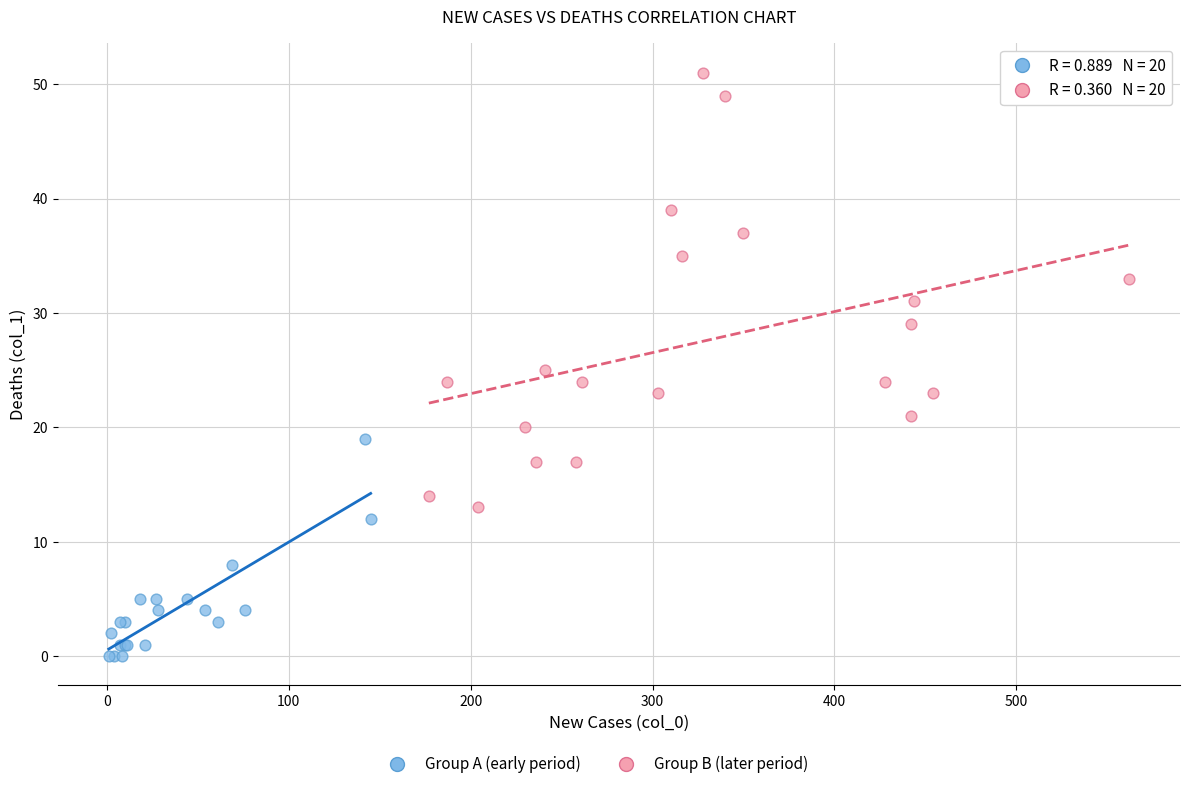

Which series reaches the minimum Y coordinate?

Group A (early period)